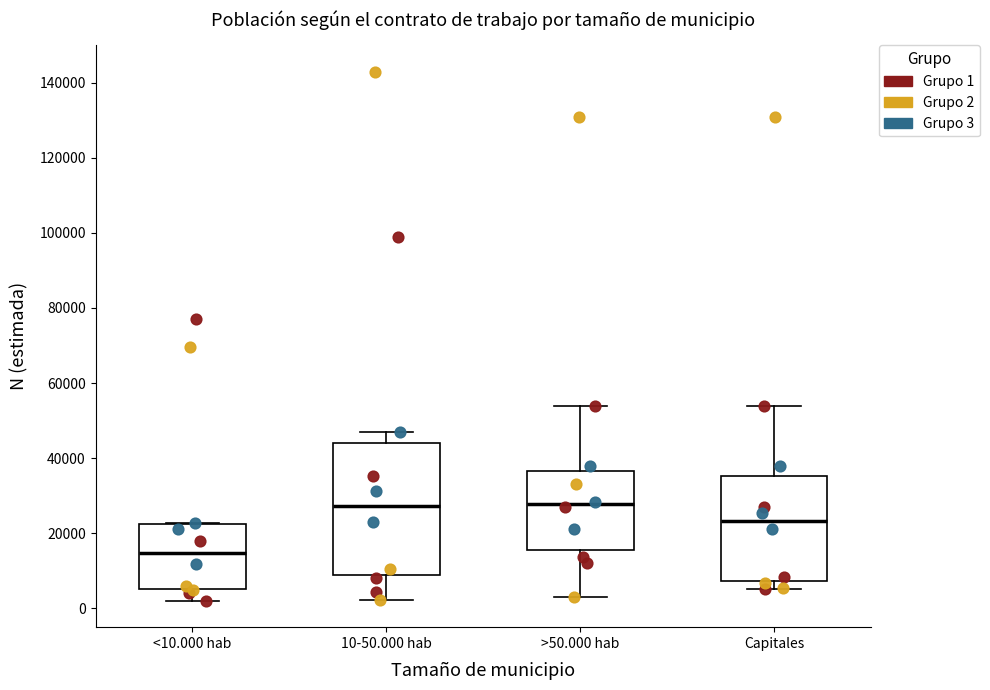

Which box's median line is the lowest?

<10.000 hab